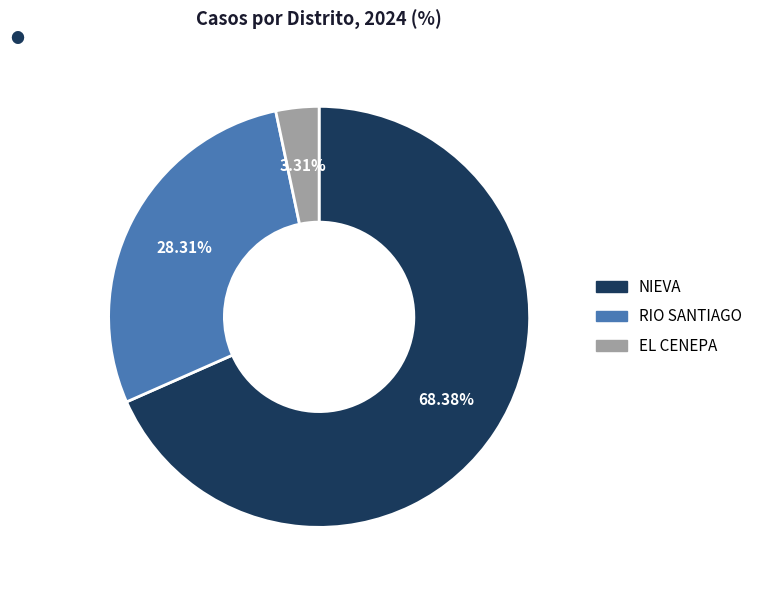

How many slices are in this pie chart?

3